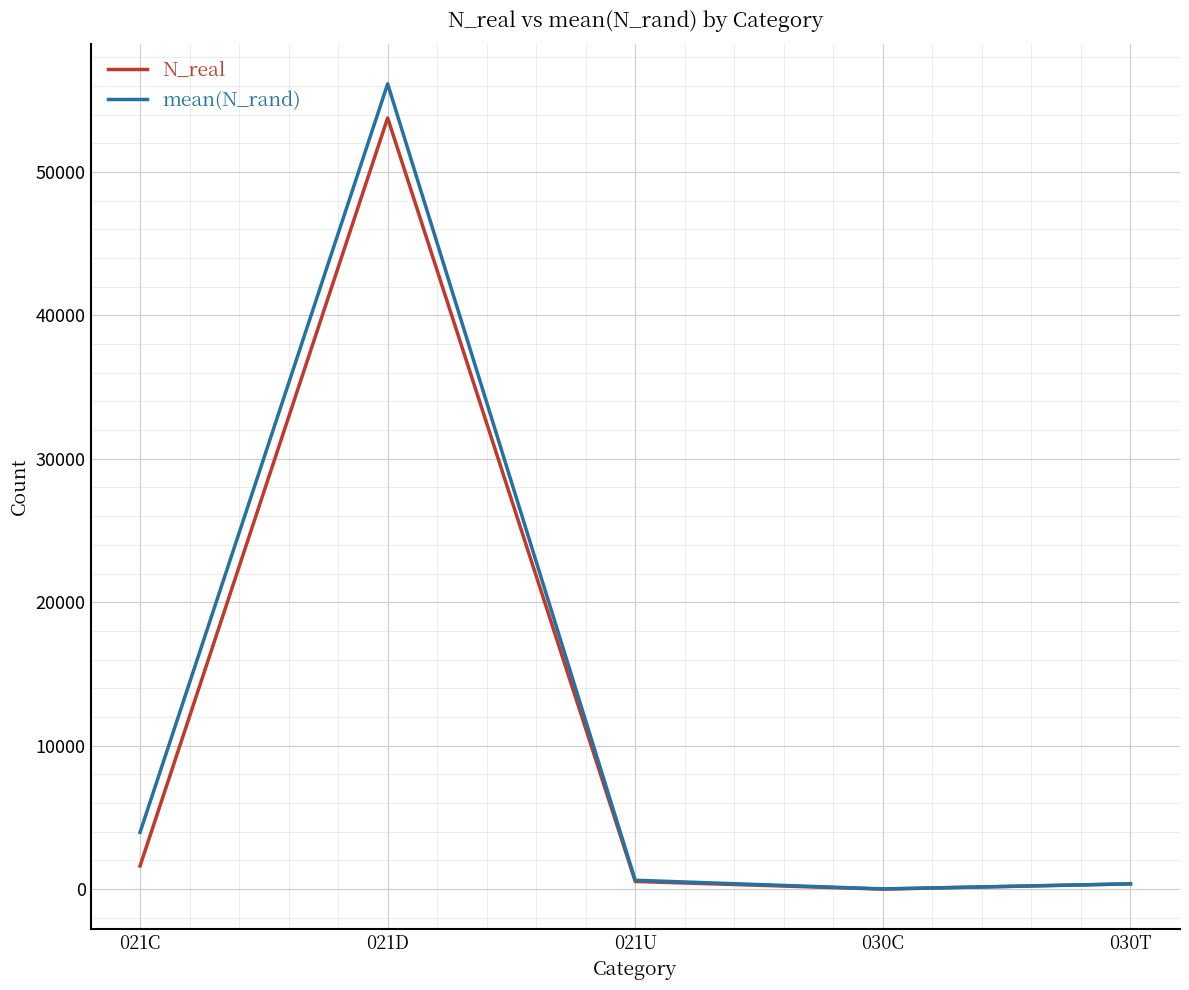

Is the value of mean(N_rand) at 021D greater than the value of N_real at 030C?

Yes